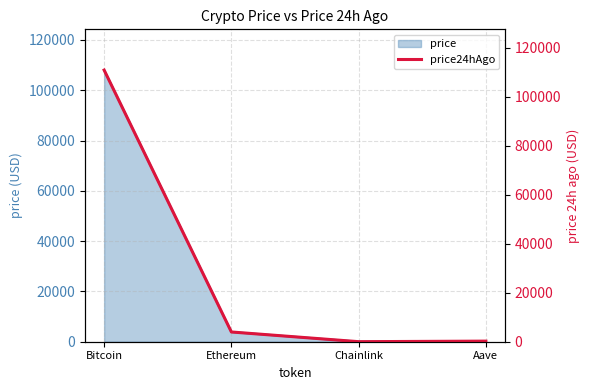

Reading left to right, what are all the values shown in this chart?

Bitcoin=110955.0	Ethereum=3981.3	Chainlink=18.1	Aave=240.5